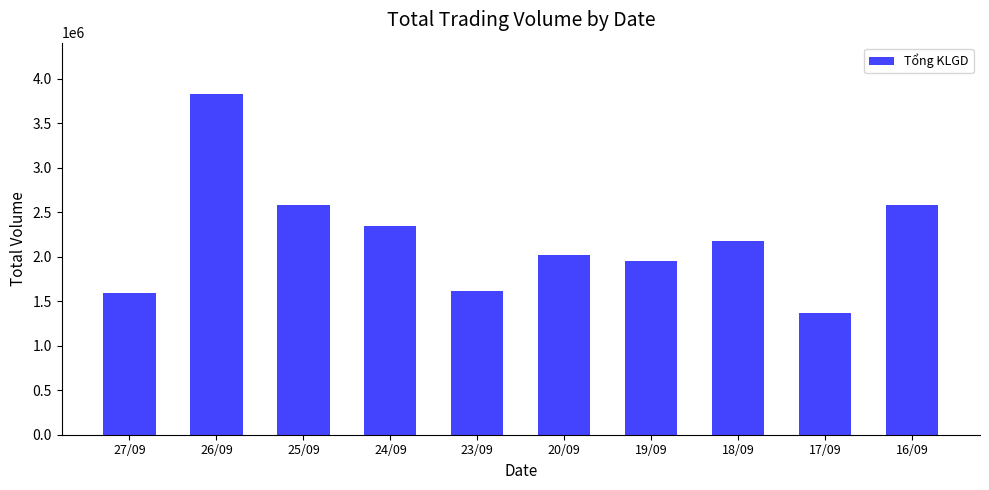

What is the change in value from 24/09 to 19/09?

-401900